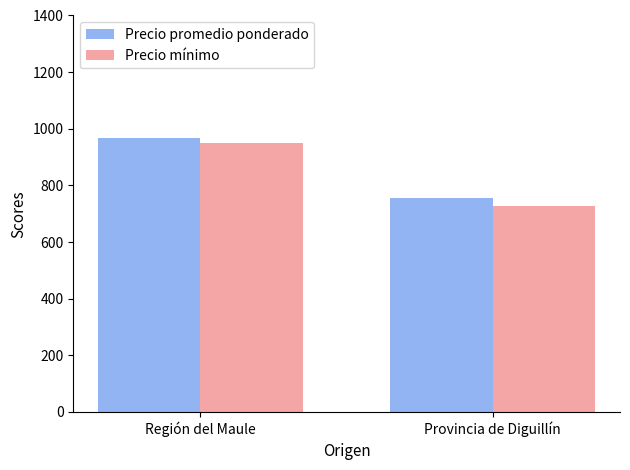

Count the number of categories in the chart.

2